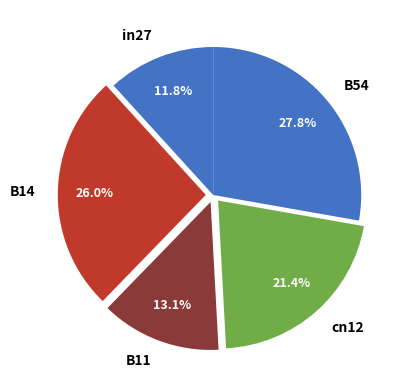

The B54 slice represents 13% of the pie. True or false?

False